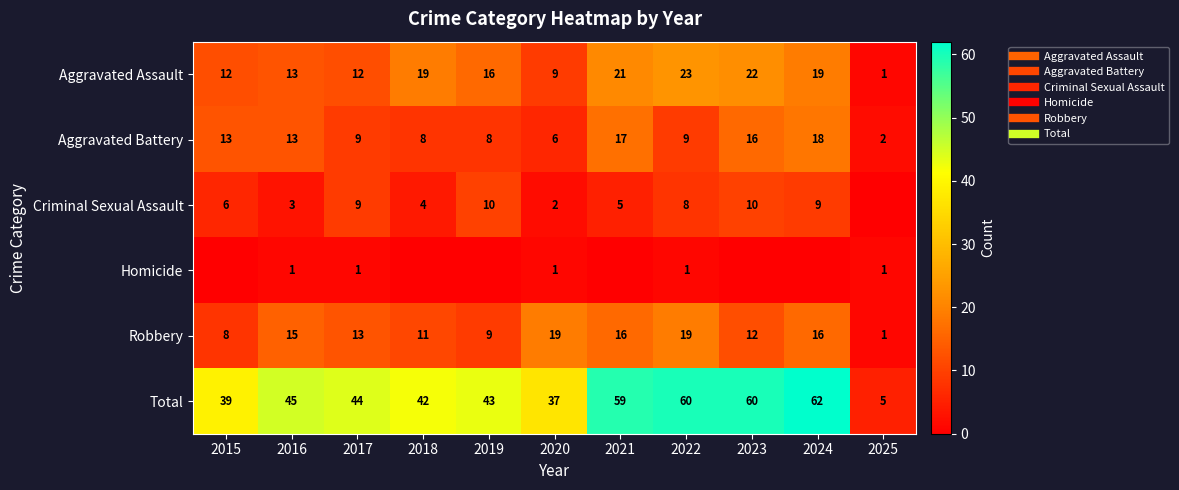

The Robbery series shows 8 at 2015. True or false?

True